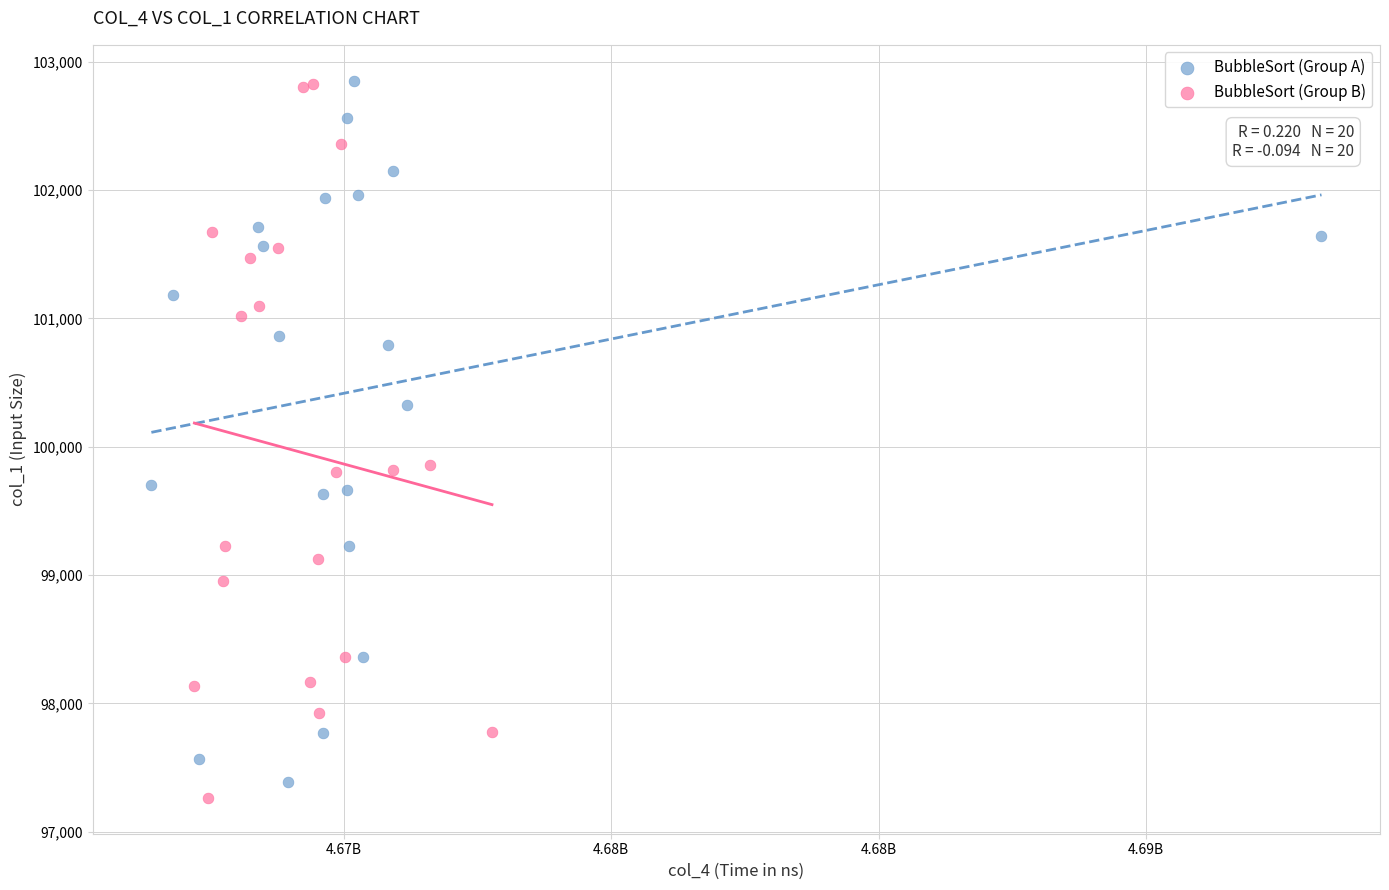

What are all the series names shown in the legend?

BubbleSort (Group A), BubbleSort (Group B)